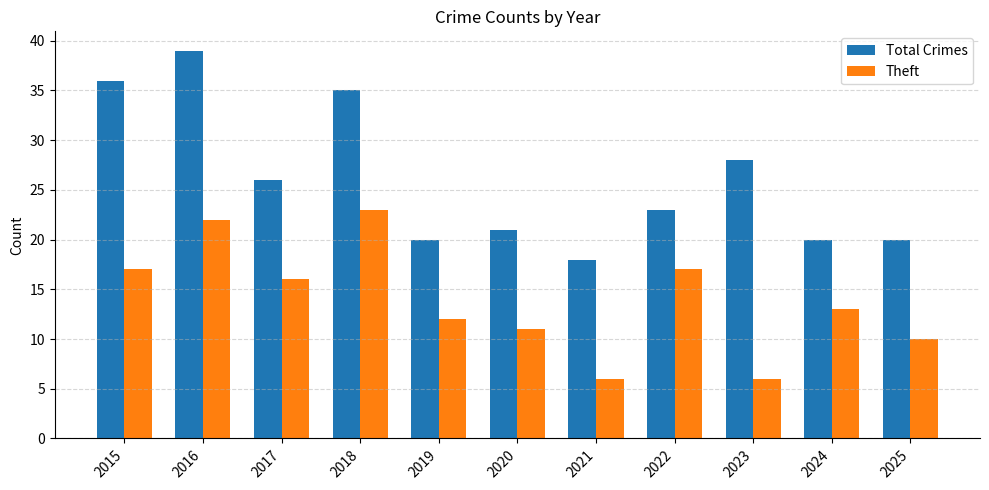

Is the value of Theft at 2024 greater than the value of Total Crimes at 2017?

No